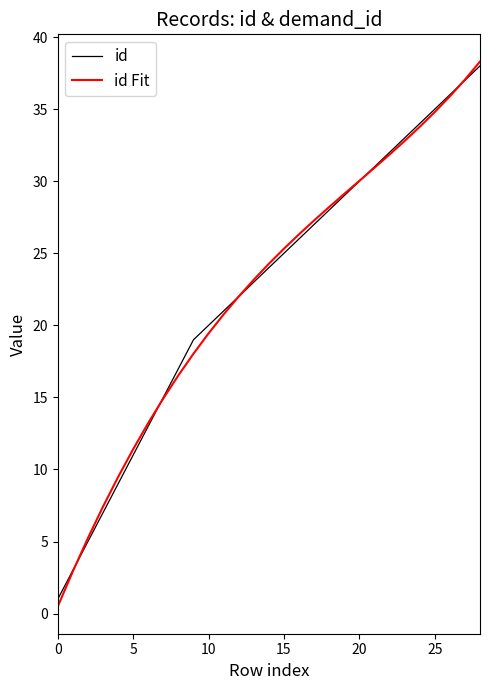

What is the greatest value displayed?

38.3